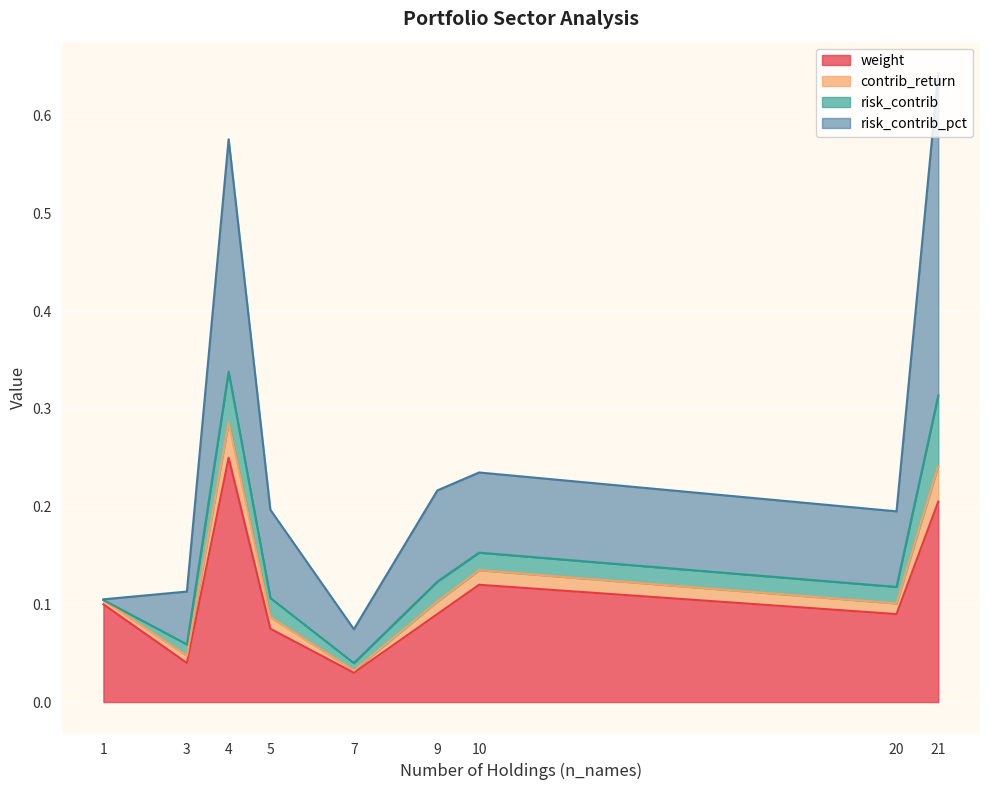

Is the value of contrib_return at 7 greater than the value of weight at 10?

No